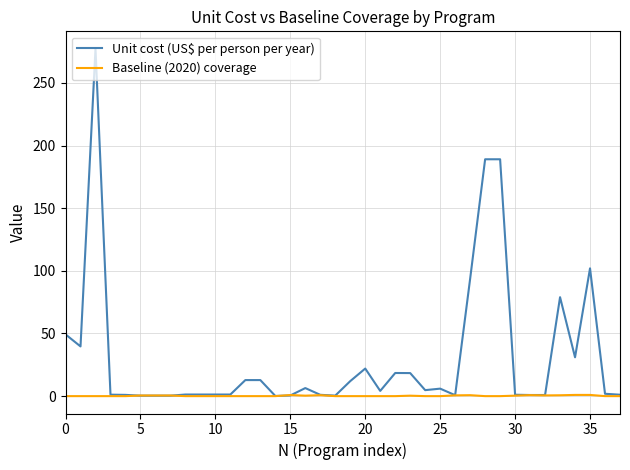

Which series has the largest total across all categories?

Unit cost (US$ per person per year)